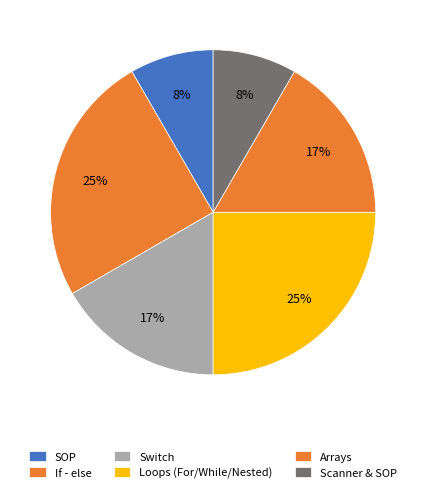

How many segments does this pie chart have?

6